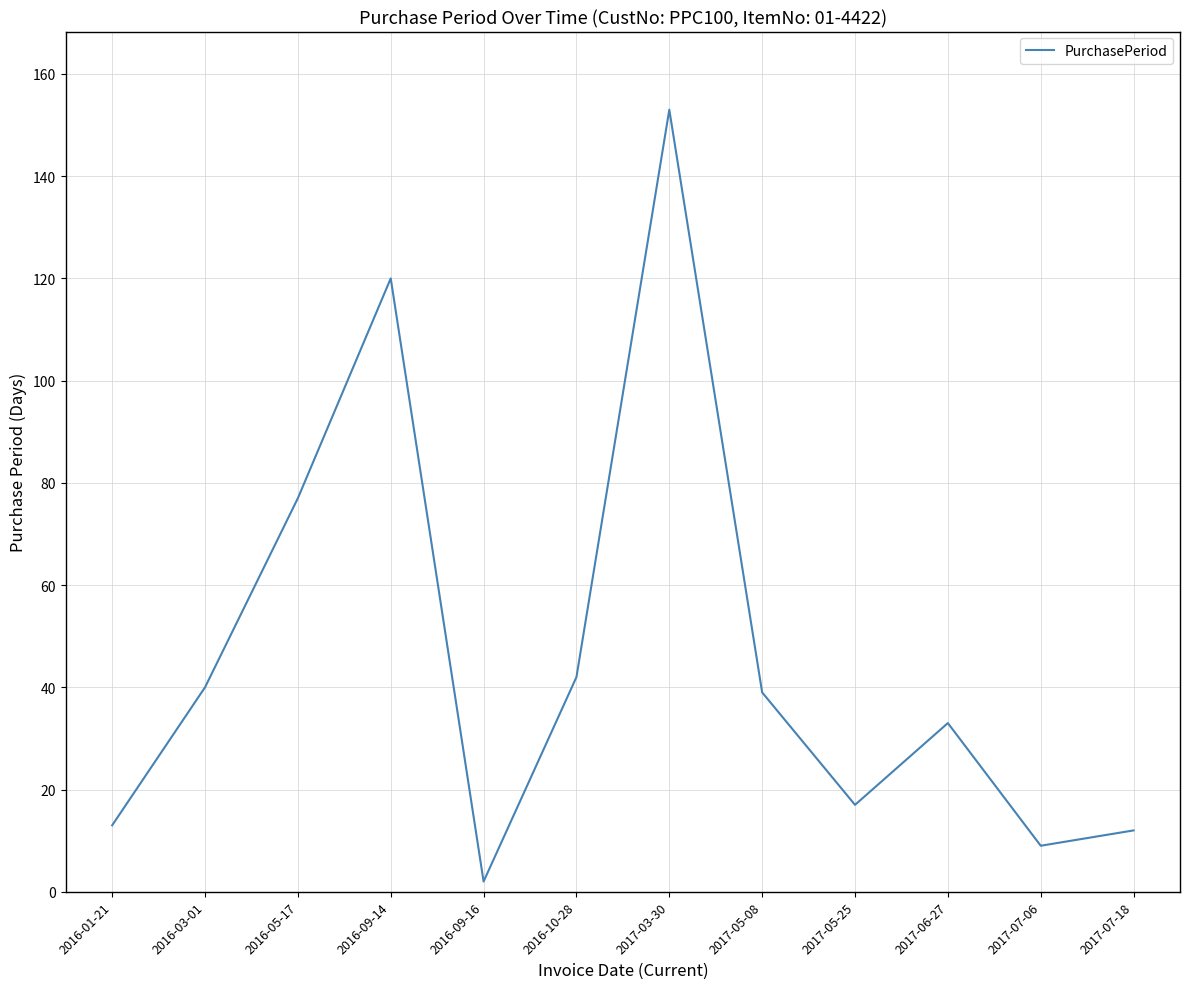

What is the difference between the maximum and minimum values?

151